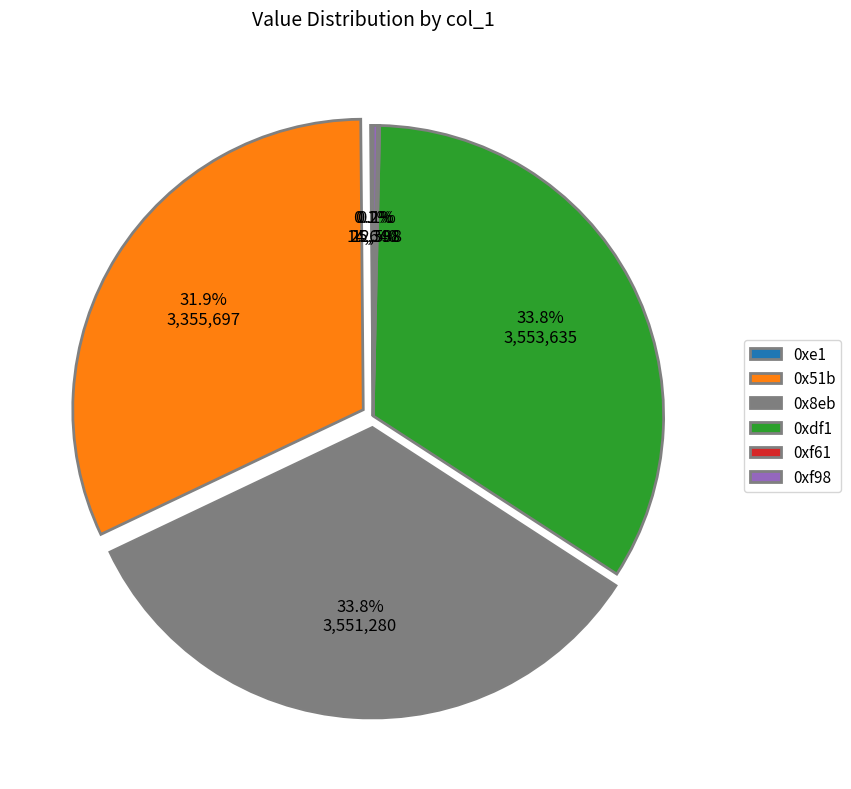

What portion of the pie excludes 0x8eb?

66.2%